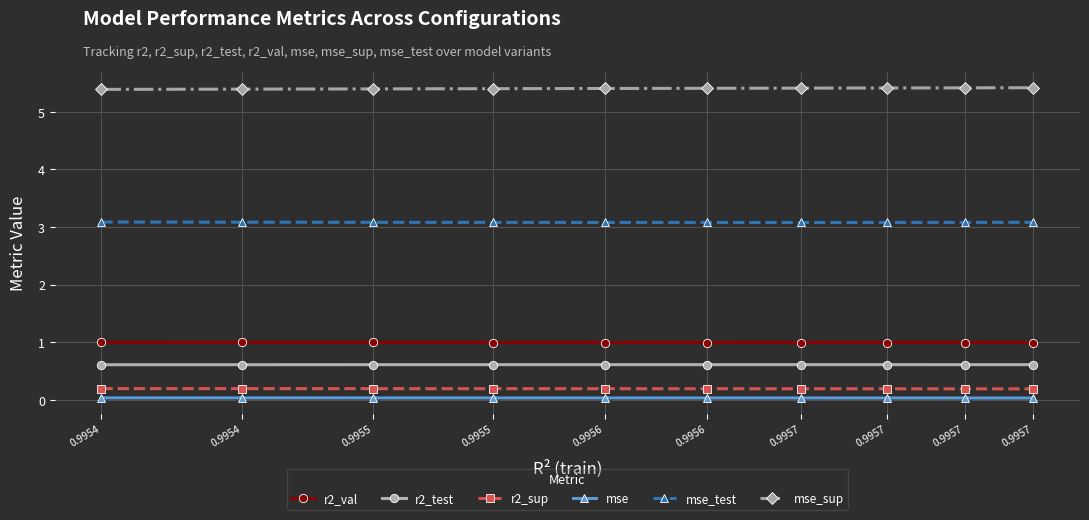

What are all the series names shown in the legend?

r2_val, r2_test, r2_sup, mse, mse_test, mse_sup